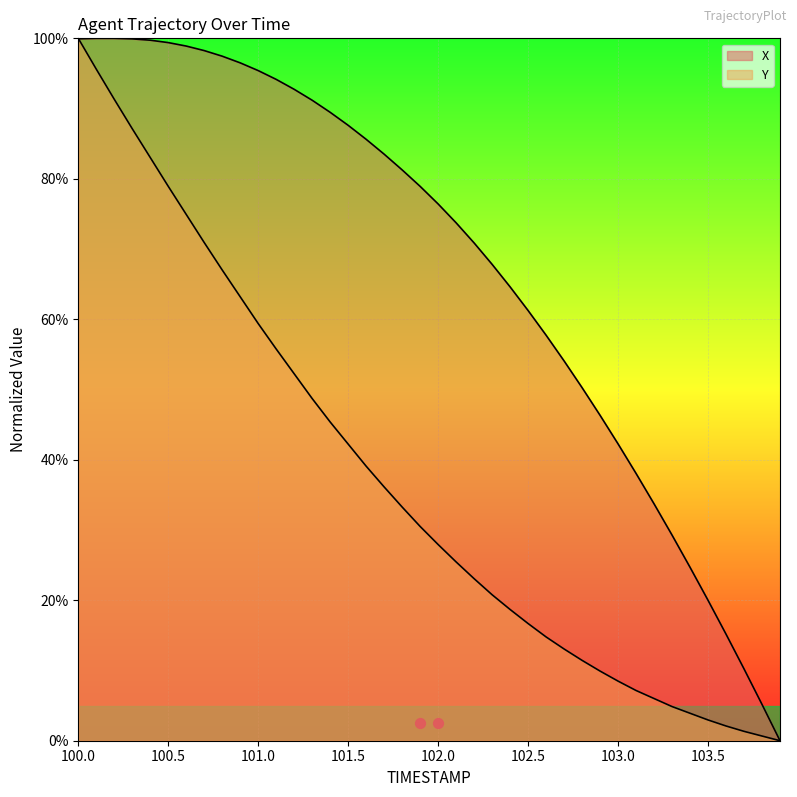

What are all the series names shown in the legend?

X, Y